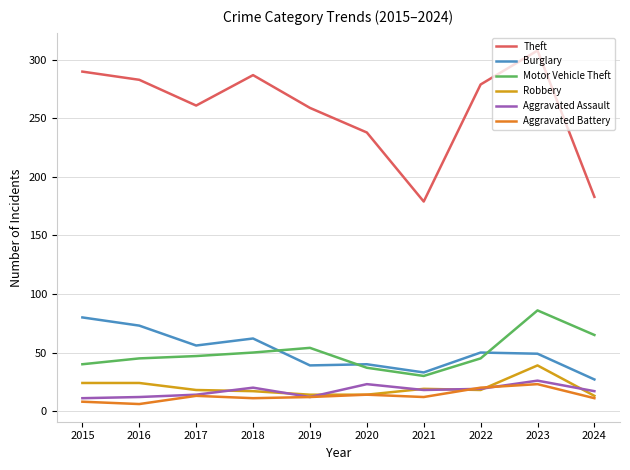

Count the number of categories in the chart.

10